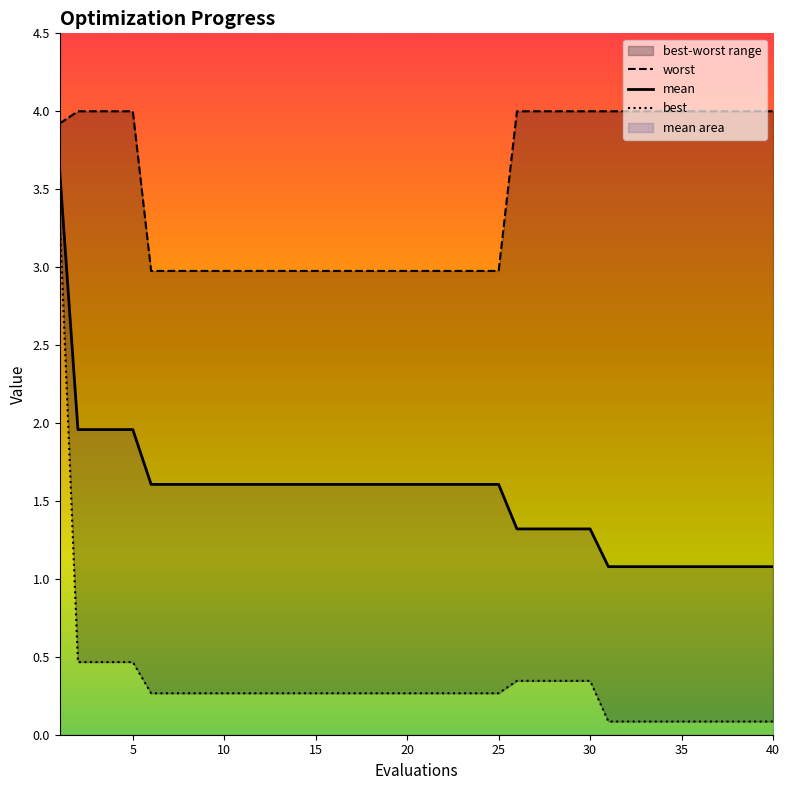

True or false: mean has a value of 1.1 at 35.

True